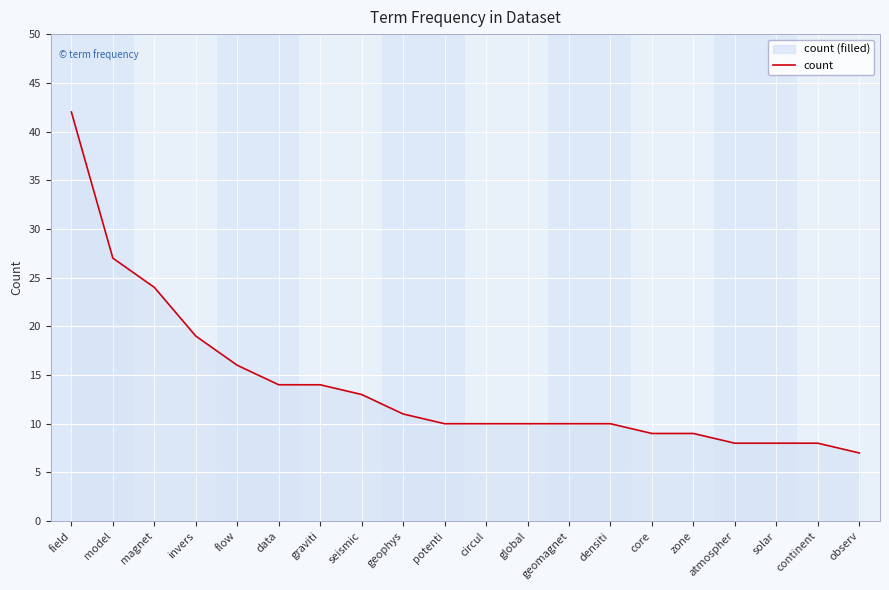

List the labels in order of value, smallest first.

observ, atmospher, solar, continent, core, zone, potenti, circul, global, geomagnet, densiti, geophys, seismic, data, graviti, flow, invers, magnet, model, field